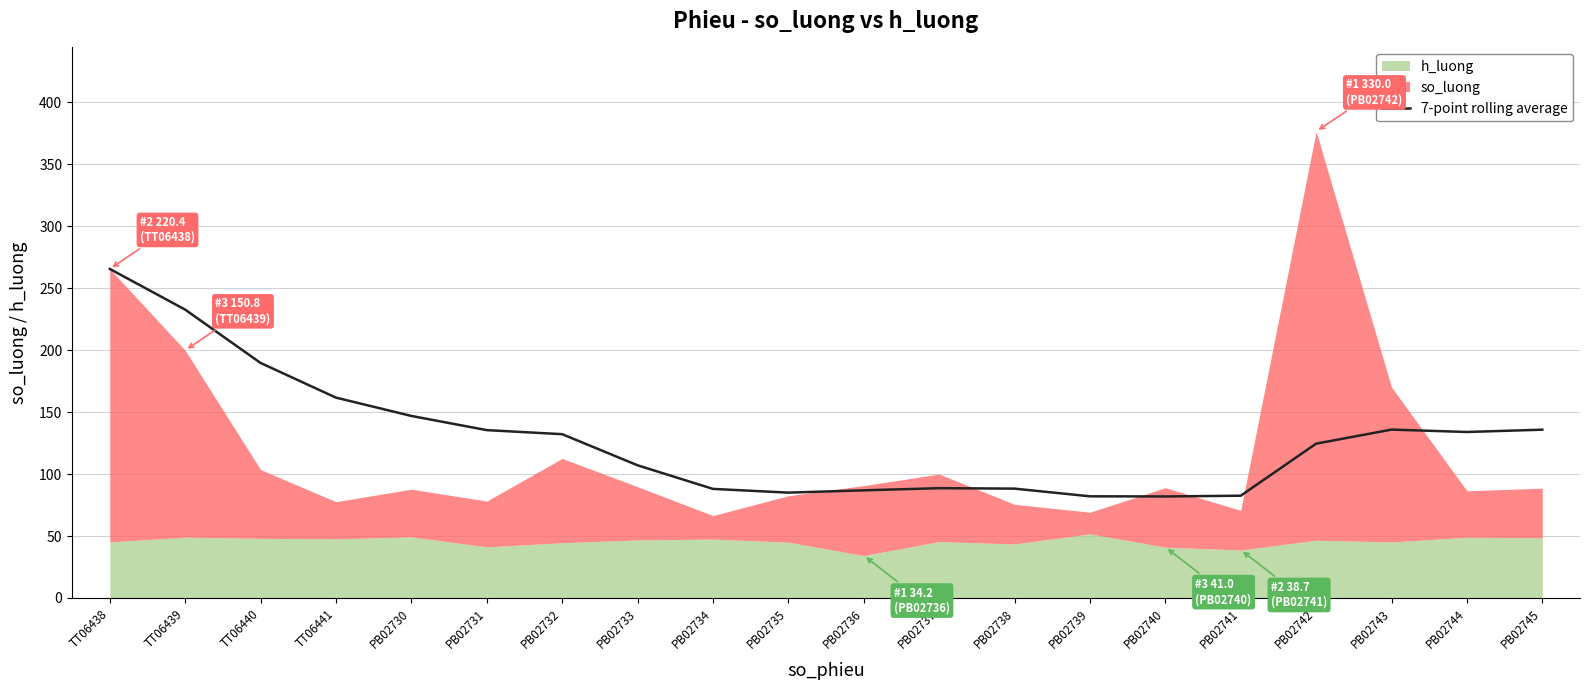

Which category has the highest value in the 7-point rolling average series?

TT06438